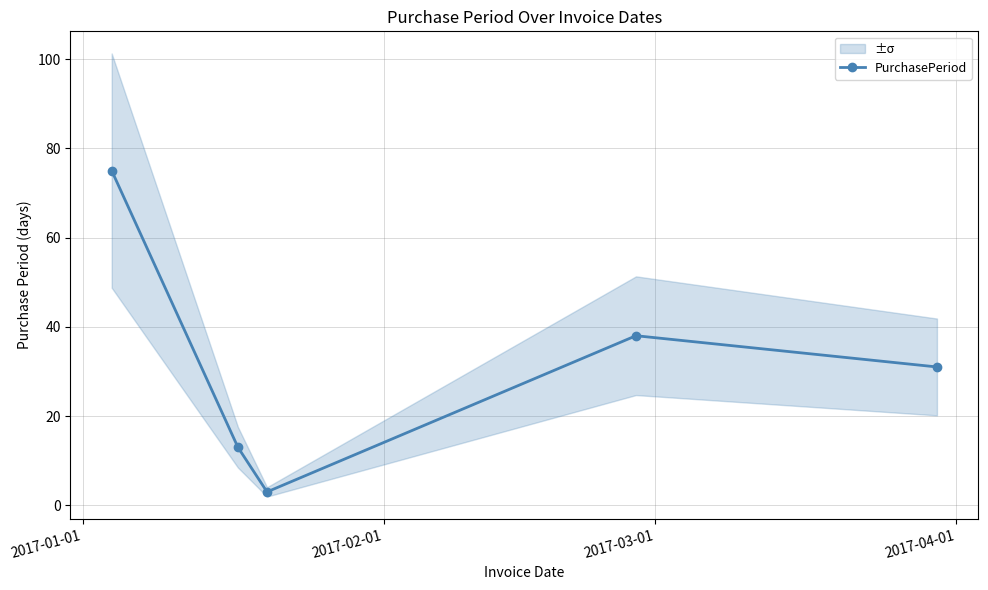

Reading right to left, transcribe all the data shown in this chart.

31	38	3	13	75